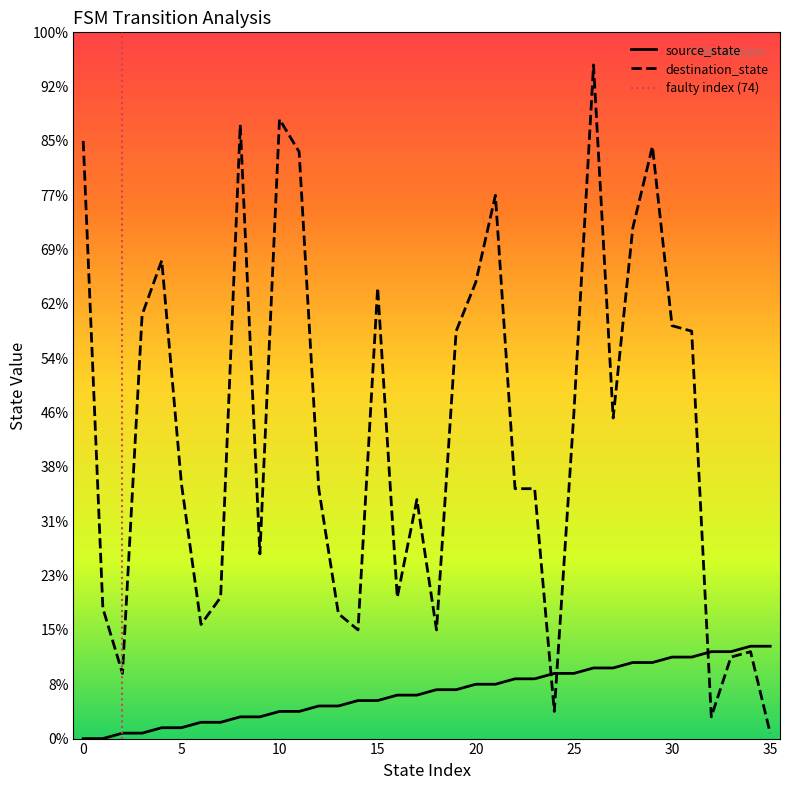

Which series contains the lowest Y value?

source_state